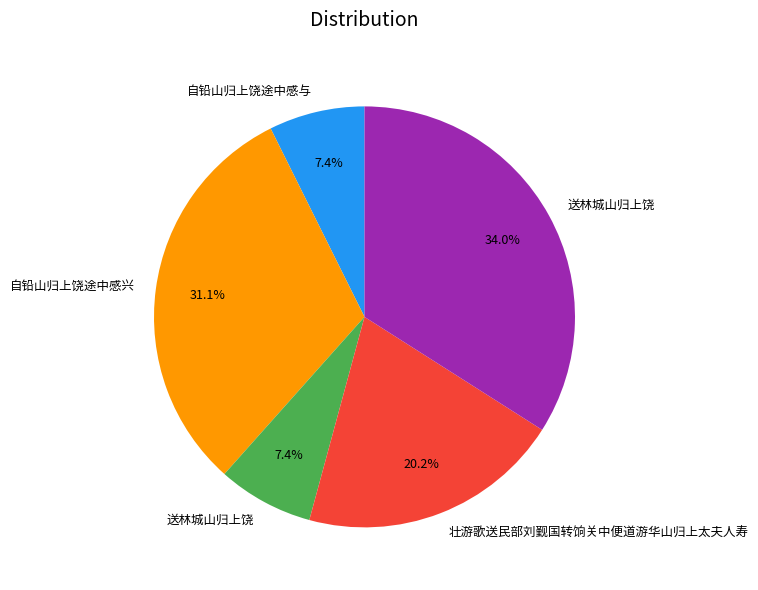

How many slices are in this pie chart?

5